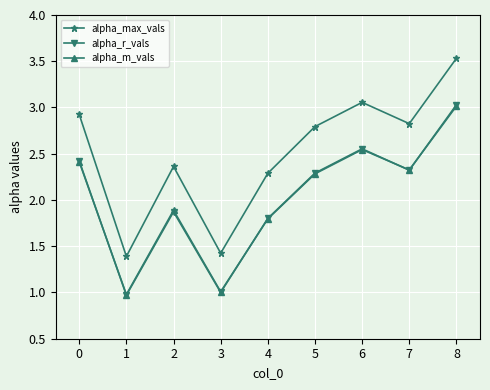

Is the value of alpha_m_vals at 6 greater than the value of alpha_r_vals at 5?

Yes